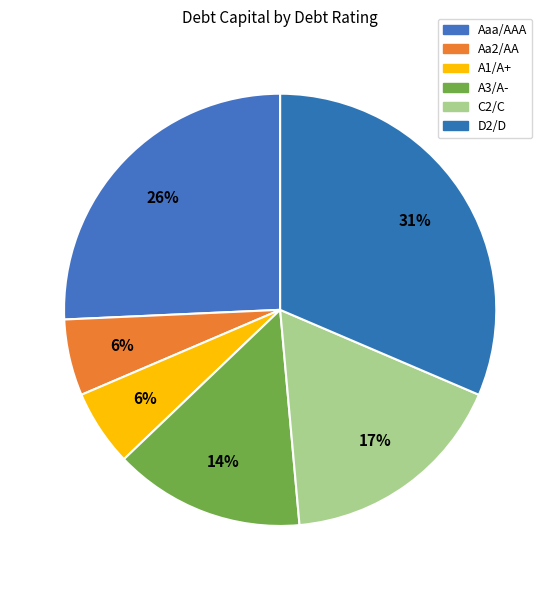

What percentage is the Aa2/AA slice, to the nearest percent?

6%